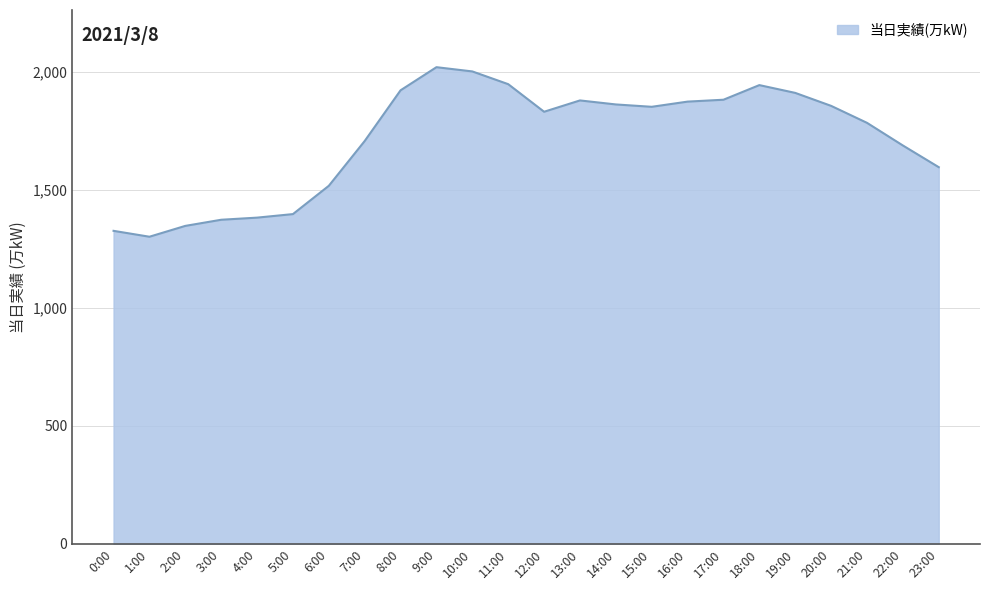

What is the average value?

1718